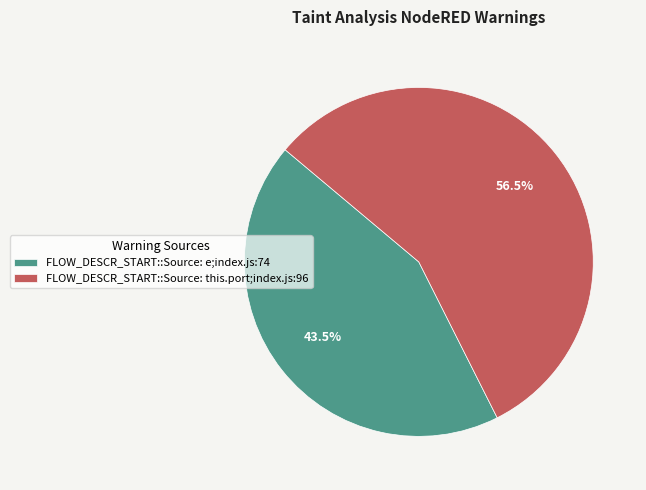

Combined, what portion of the pie is FLOW_DESCR_START::Source: e;index.js:74 and FLOW_DESCR_START::Source: this.port;index.js:96?

100.0%